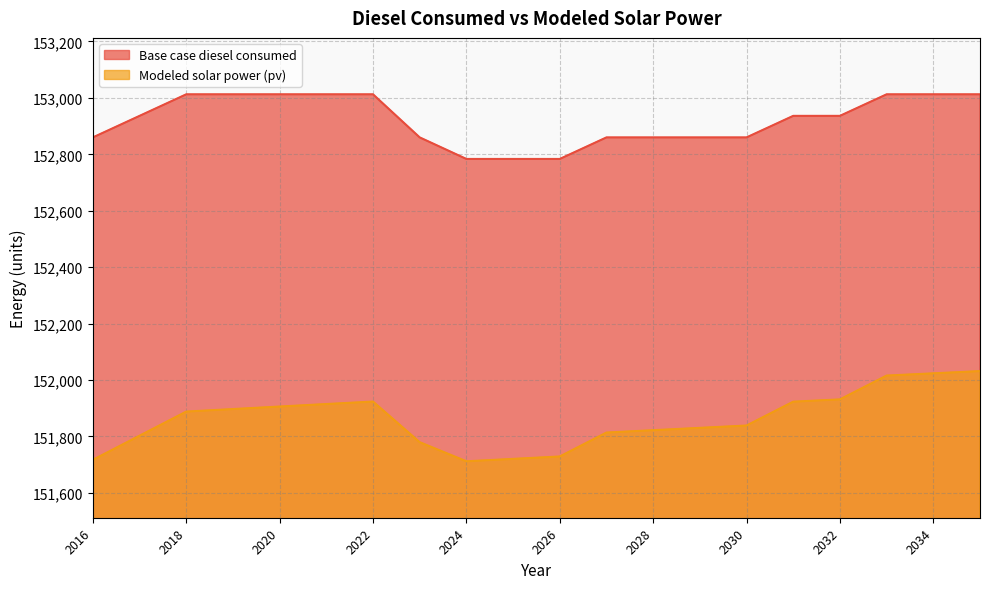

How many values in the Base case diesel consumed series are below 152936?

9